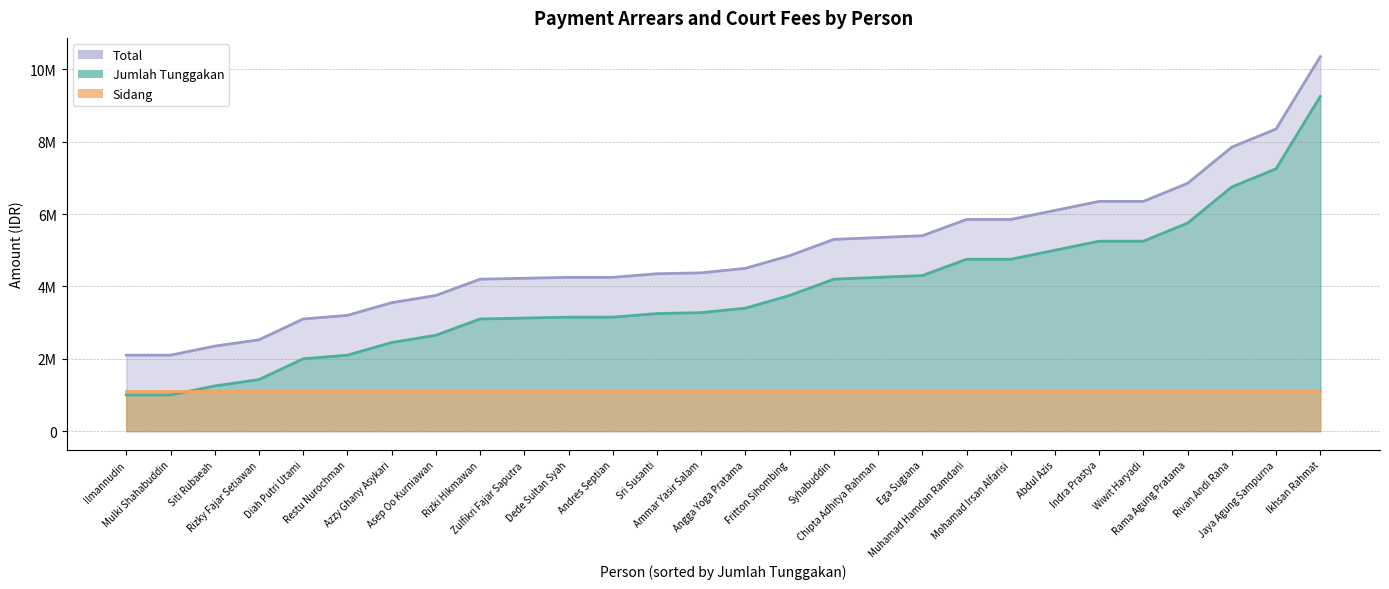

Which series has the widest spread of values?

Jumlah Tunggakan